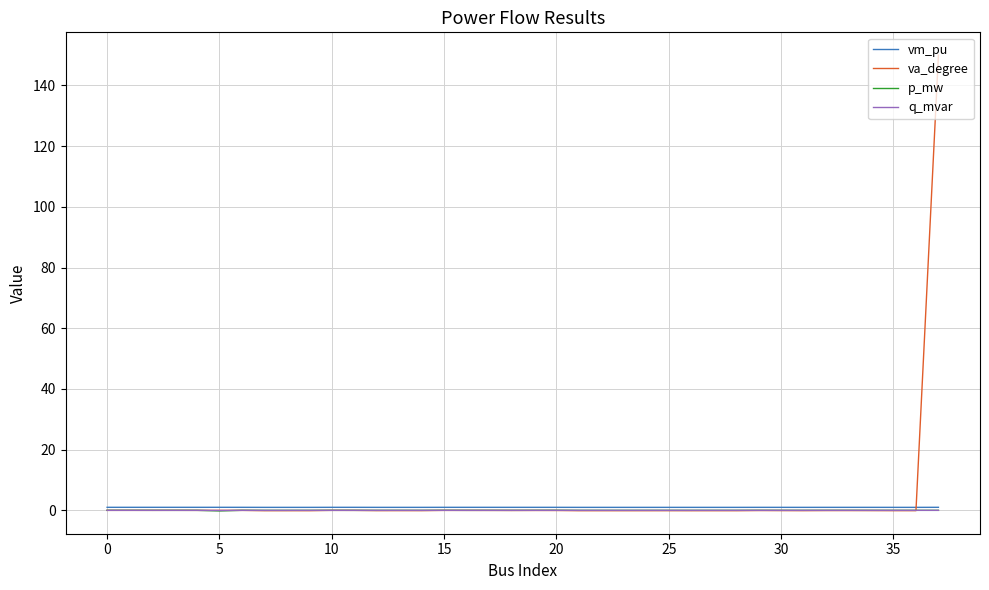

What is the greatest value displayed?

150.0